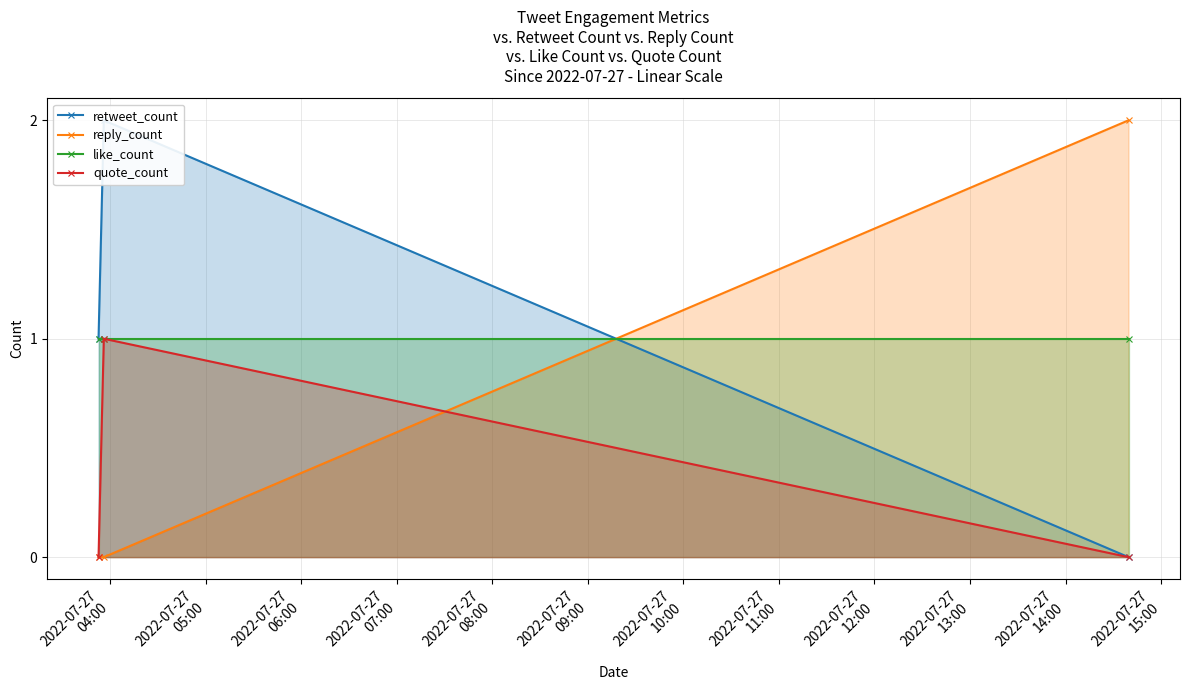

What is the value of the reply_count point at the 3rd from the left?

2